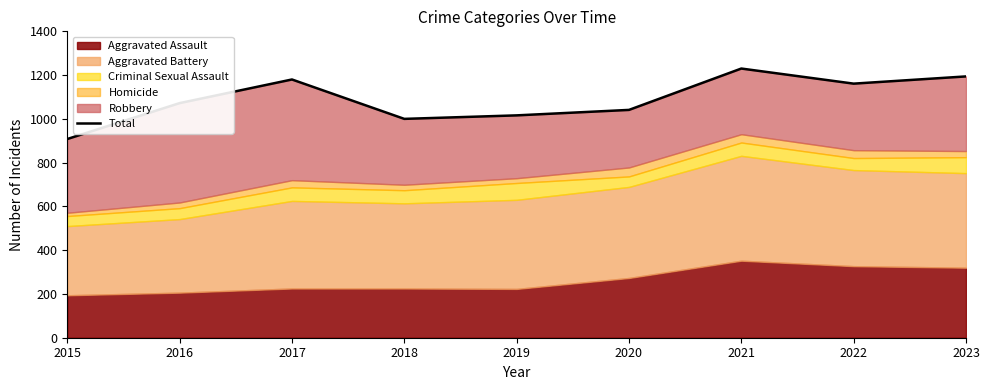

True or false: the data has more than 2 interior local peaks.

False